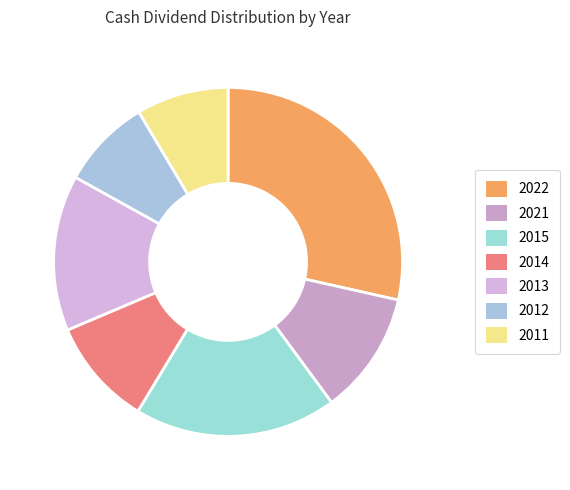

To the nearest percent, what percentage of the pie is 2012?

8%